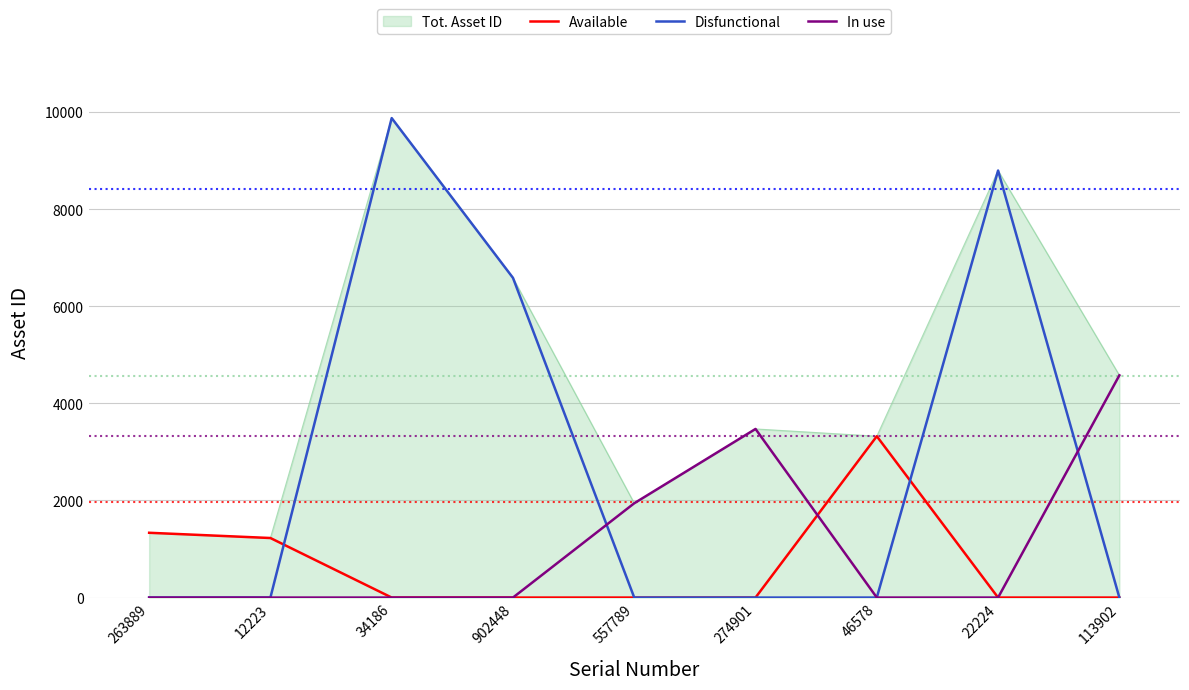

True or false: Available has a value of 1903 at 557789.

False